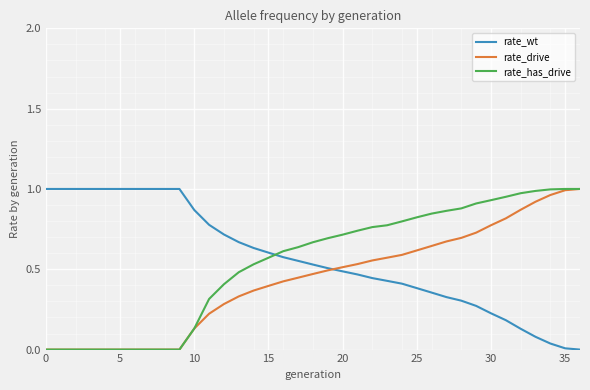

How many intersections are there between rate_has_drive and rate_wt?

1